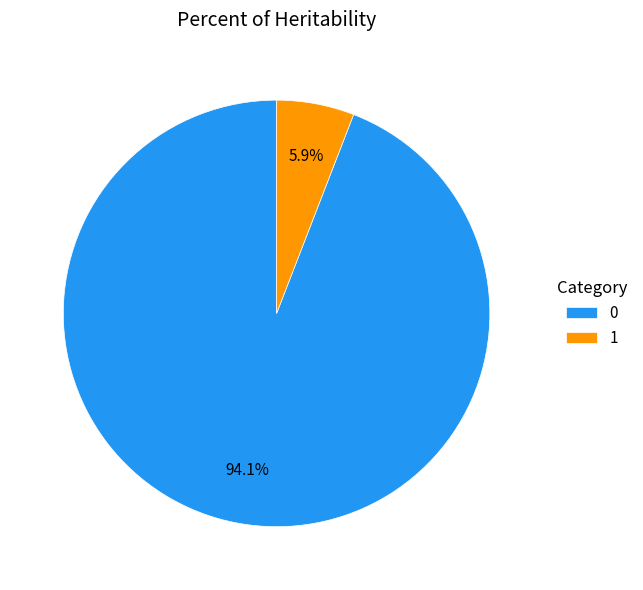

To the nearest percent, what percentage of the pie is 0?

94%